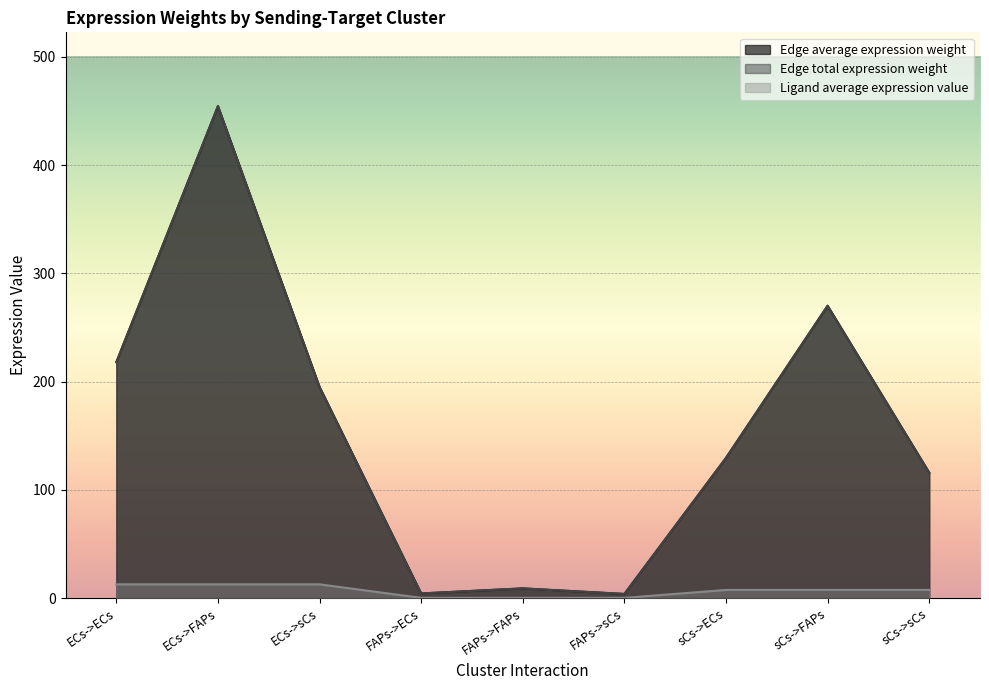

Reading left to right, what are all the values shown in this chart?

Edge average expression weight: 218.0	454.4	195.0	4.3	9.0	3.9	129.5	270.0	115.9
Edge total expression weight: 218.0	454.4	195.0	4.3	9.0	3.9	129.5	270.0	115.9
Ligand average expression value: 12.8	12.8	12.8	0.3	0.3	0.3	7.6	7.6	7.6